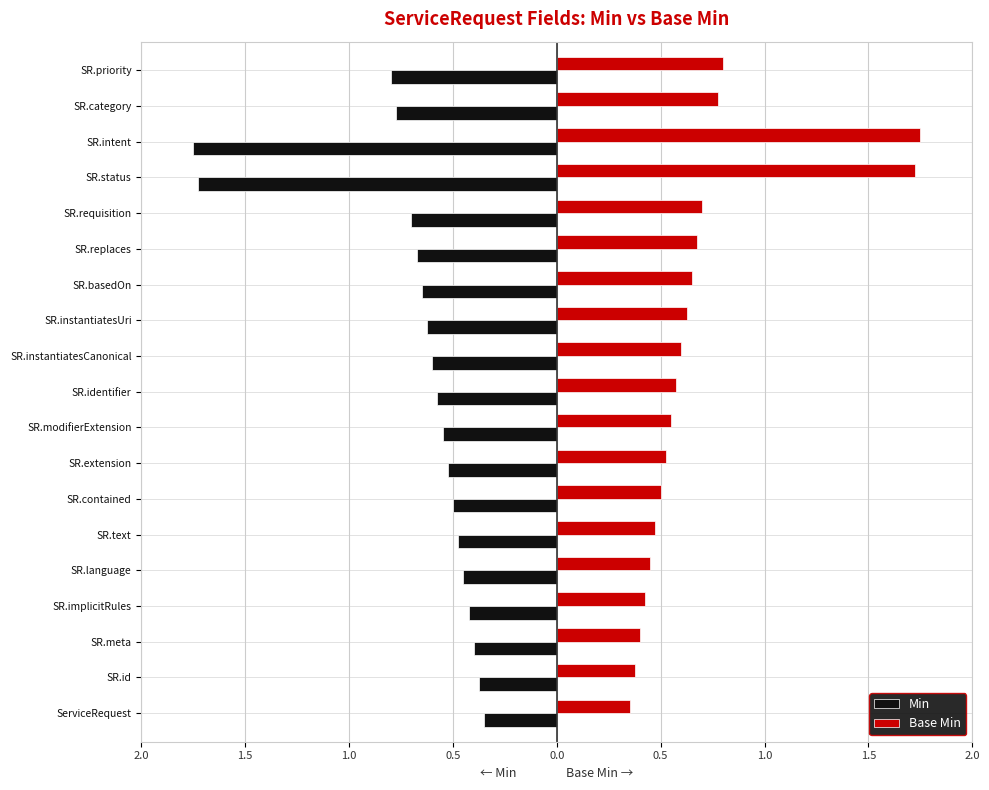

List the series in order of their overall mean, lowest first.

Min, Base Min